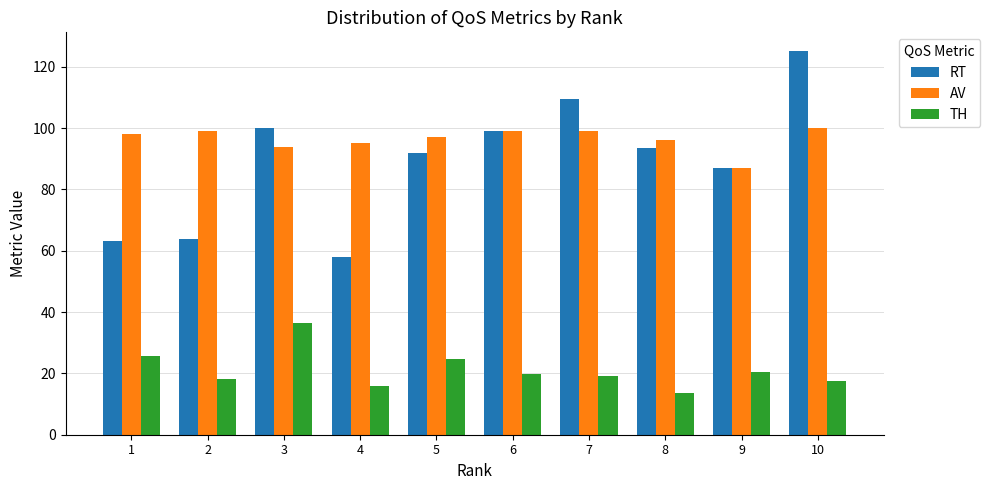

At which category does the chart reach its peak across all series?

10